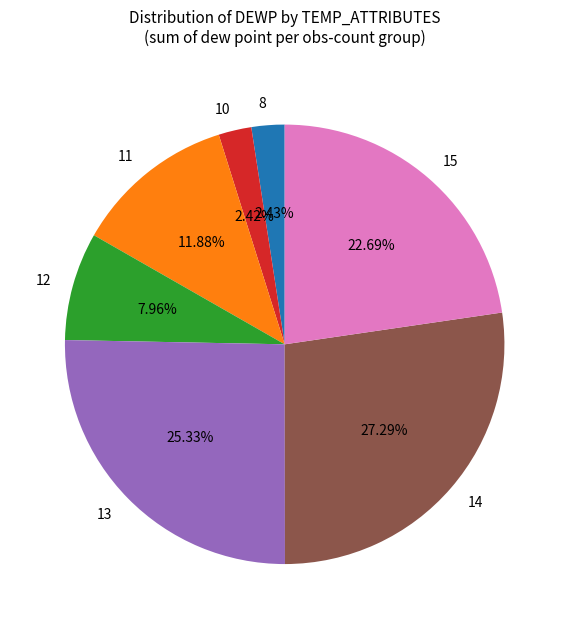

What percentage is the 11 slice, to the nearest percent?

12%